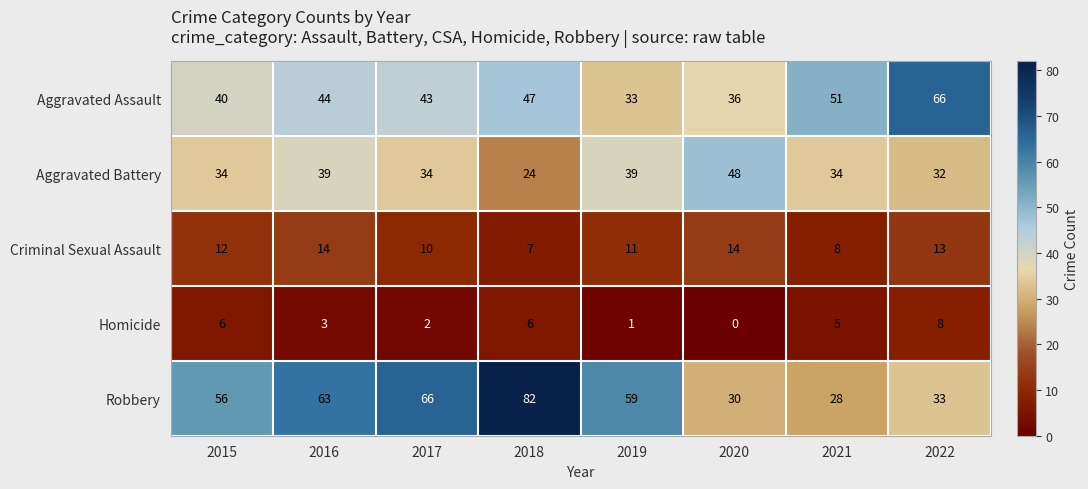

At how many categories does at least one series exceed 61?

4